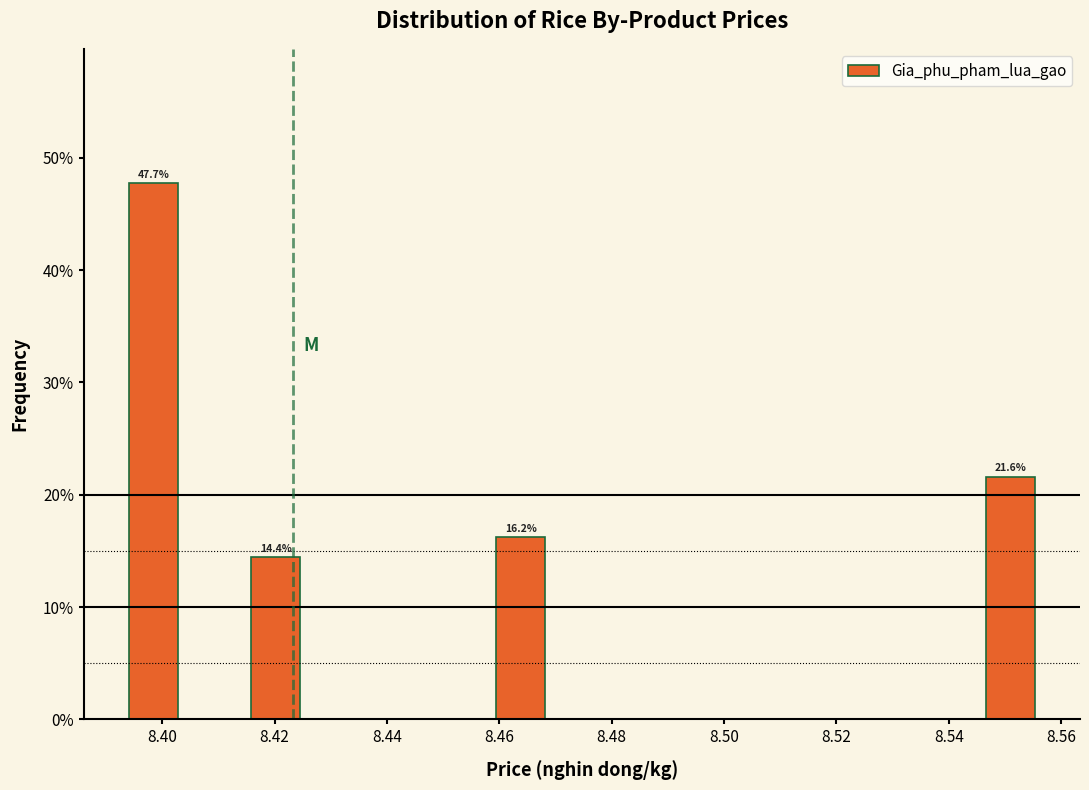

Over which range of the x-axis is the bar tallest?

8.394 to 8.404